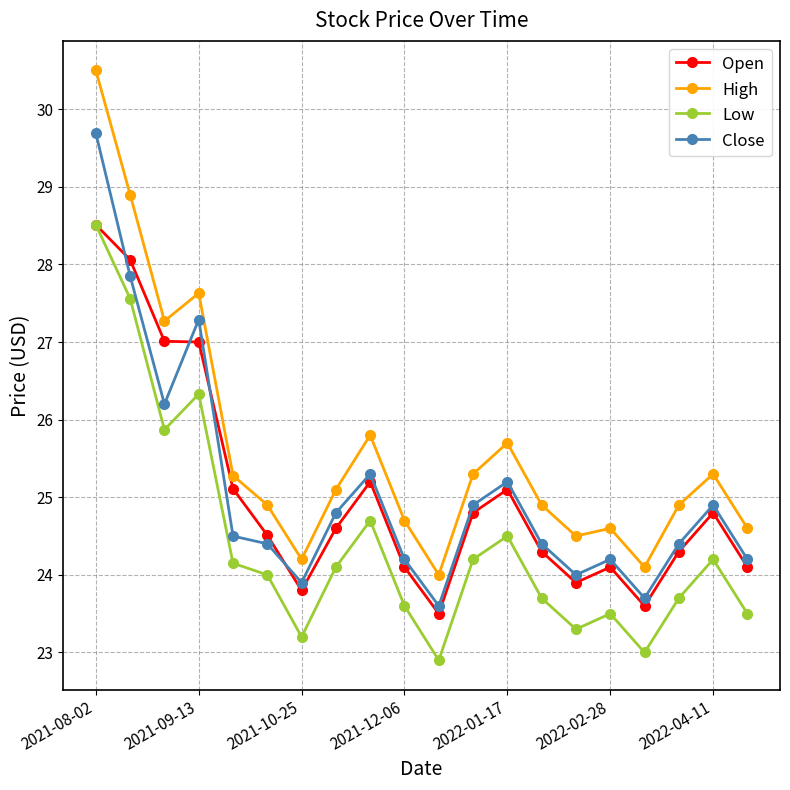

What is the value of the Close point at the 17th from the left?

23.7